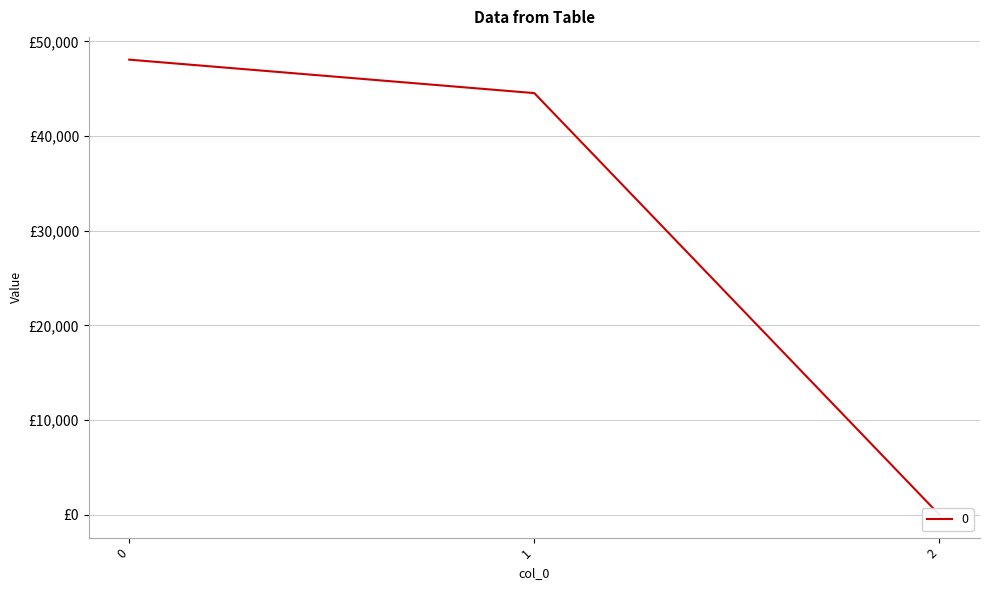

What is the smallest value displayed?

0.2